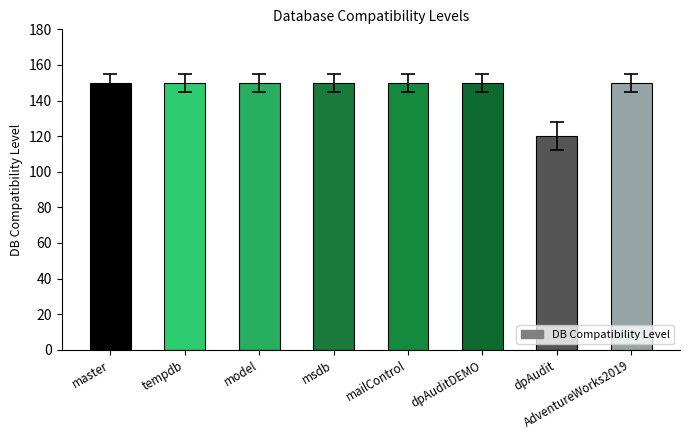

Reading left to right, transcribe all the data shown in this chart.

master=150	tempdb=150	model=150	msdb=150	mailControl=150	dpAuditDEMO=150	dpAudit=120	AdventureWorks2019=150